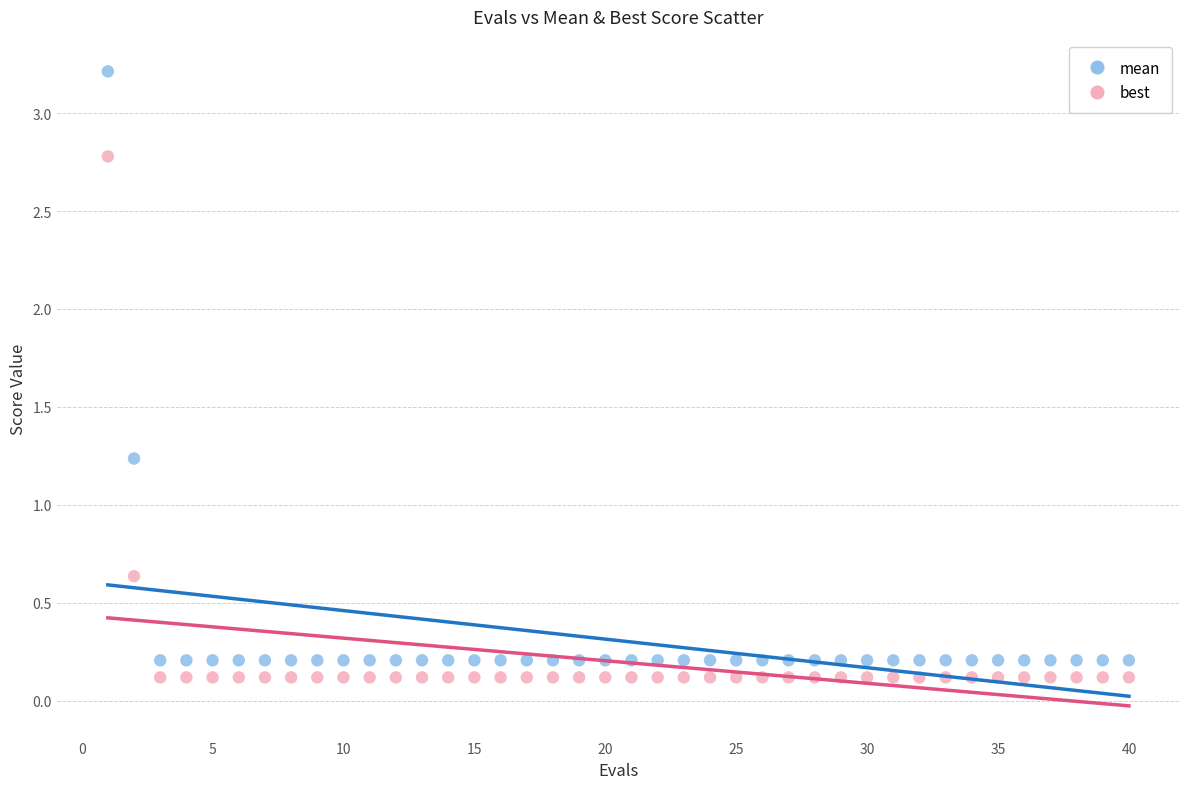

What is the X range (max minus min) for the scatter plot?

39.0